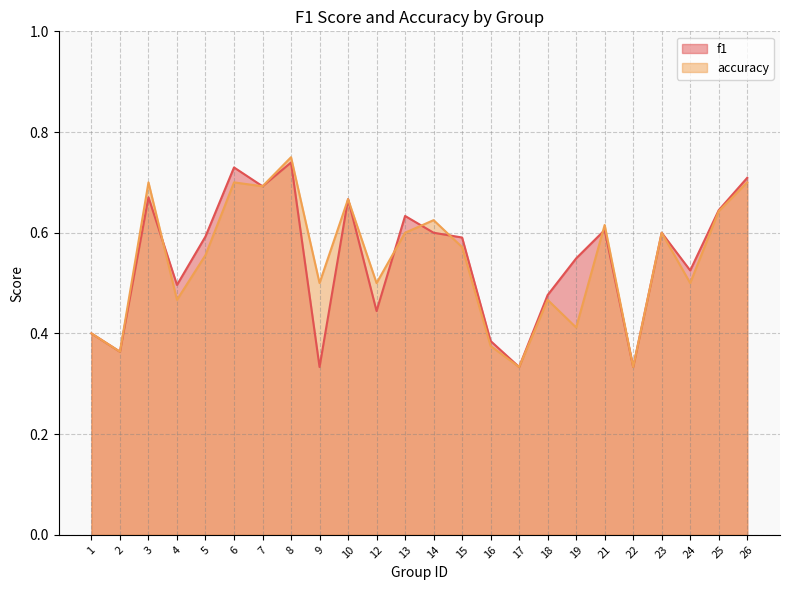

What is the difference between the accuracy values at 1 and 24?

0.1